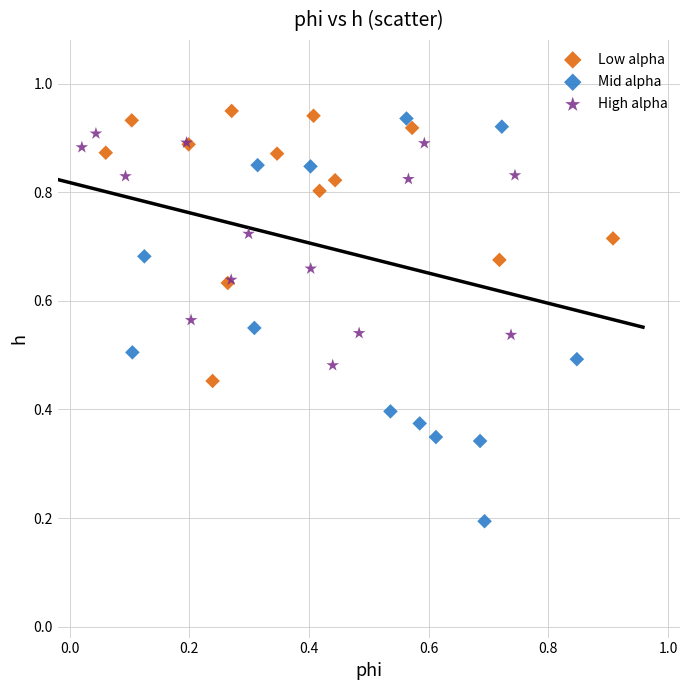

Which series contains the lowest Y value?

Mid alpha